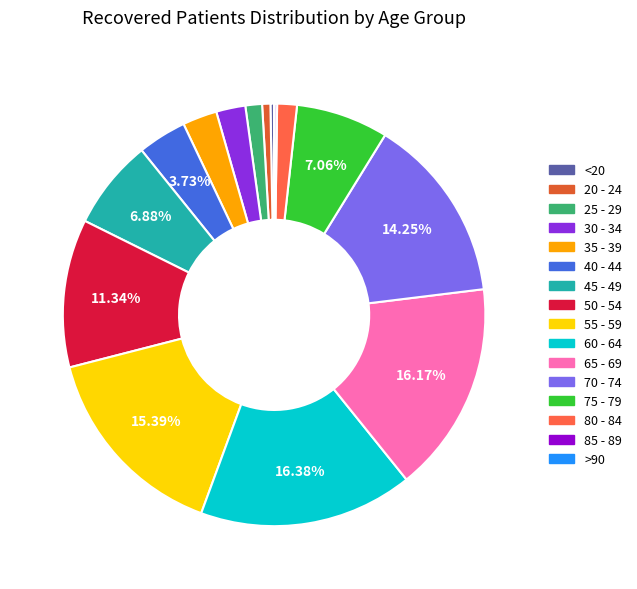

True or false: 80 - 84 accounts for 2% of the total.

True